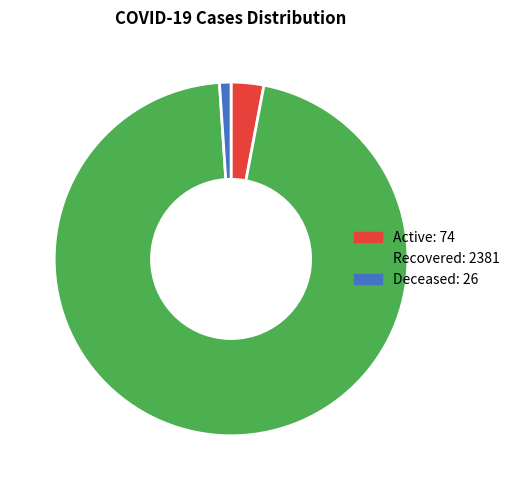

The Deceased slice represents 1% of the pie. True or false?

True